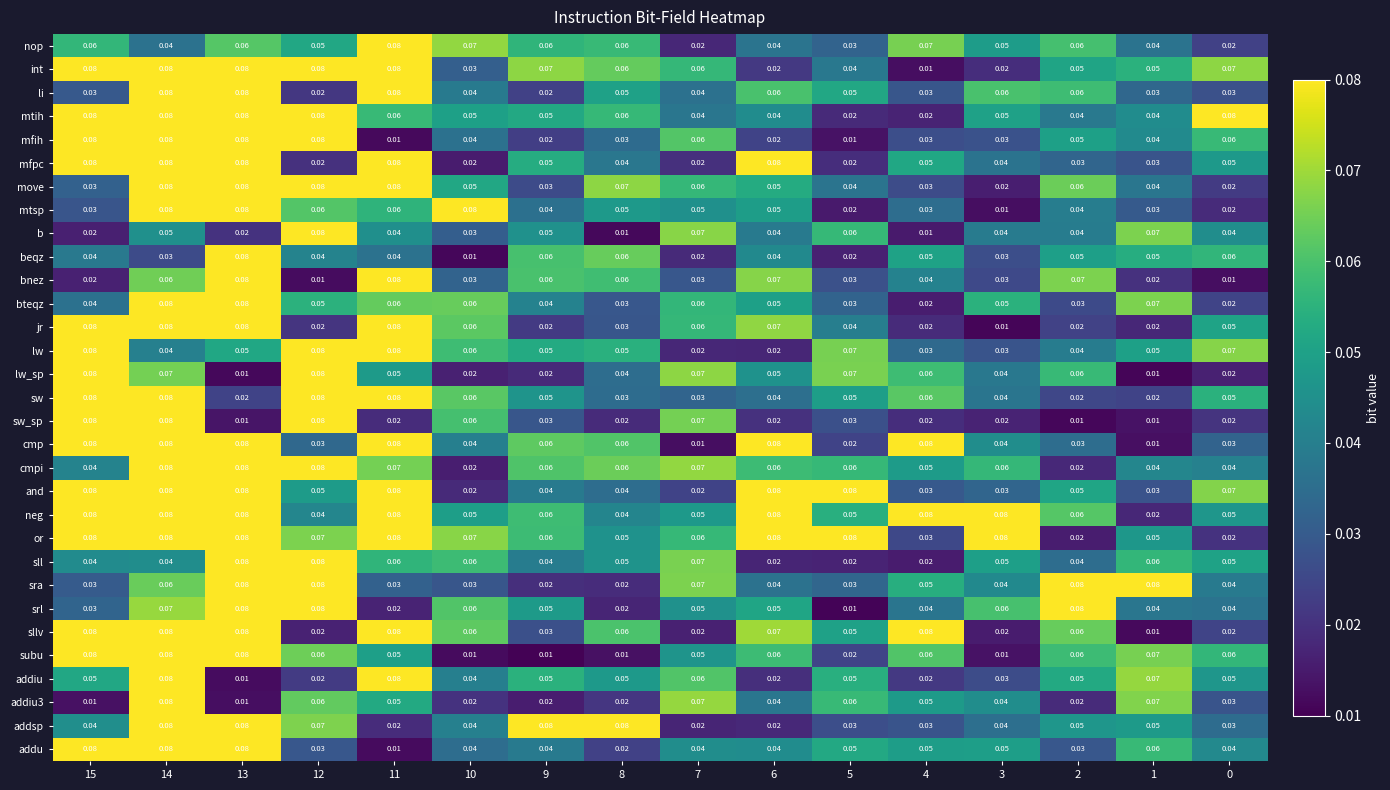

Is the value of lw_sp at 0 greater than the value of cmpi at 14?

No